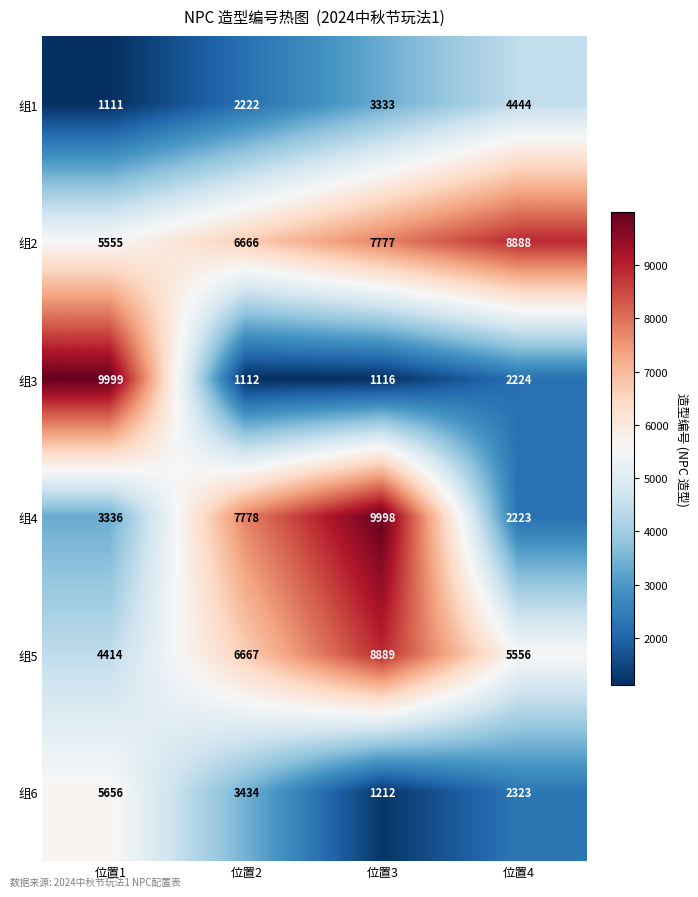

Count the 组2 values in the range 6666 to 8888.

3